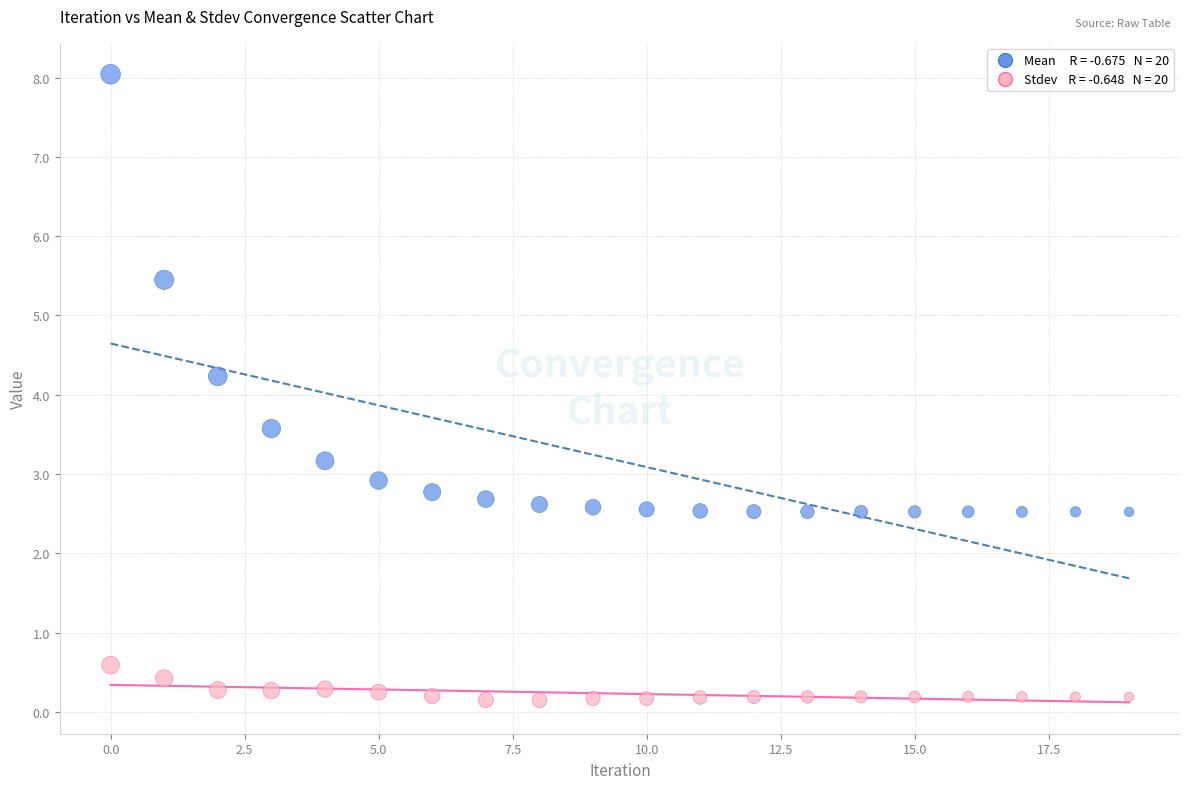

Across all series, what Y value is closest to 4?

4.2